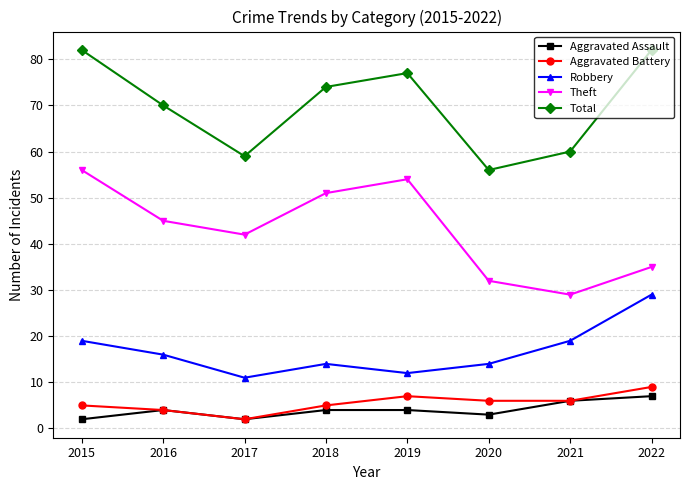

What is the difference between the highest and lowest values at 2022?

75